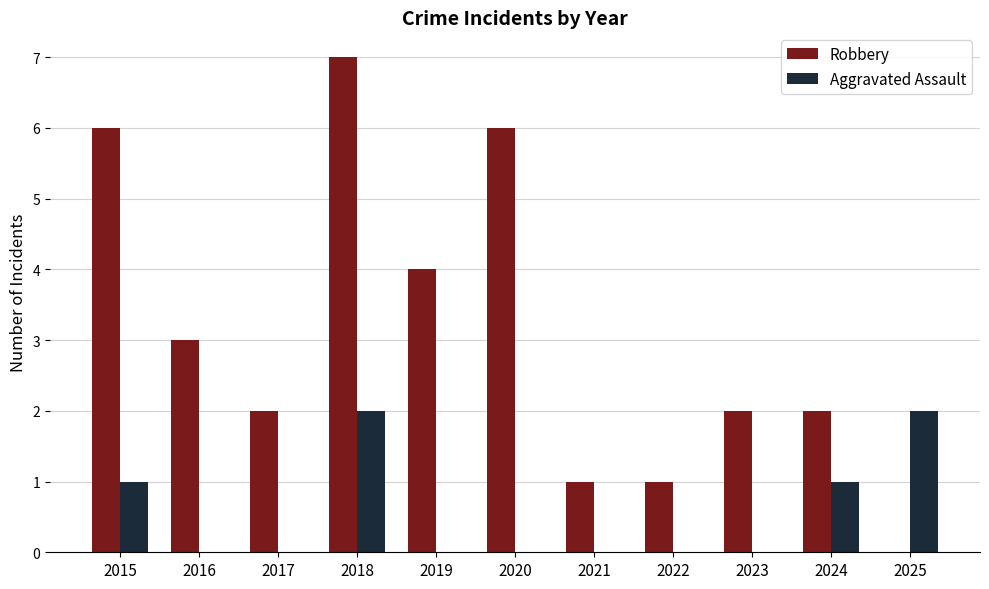

Which series has the largest total across all categories?

Robbery